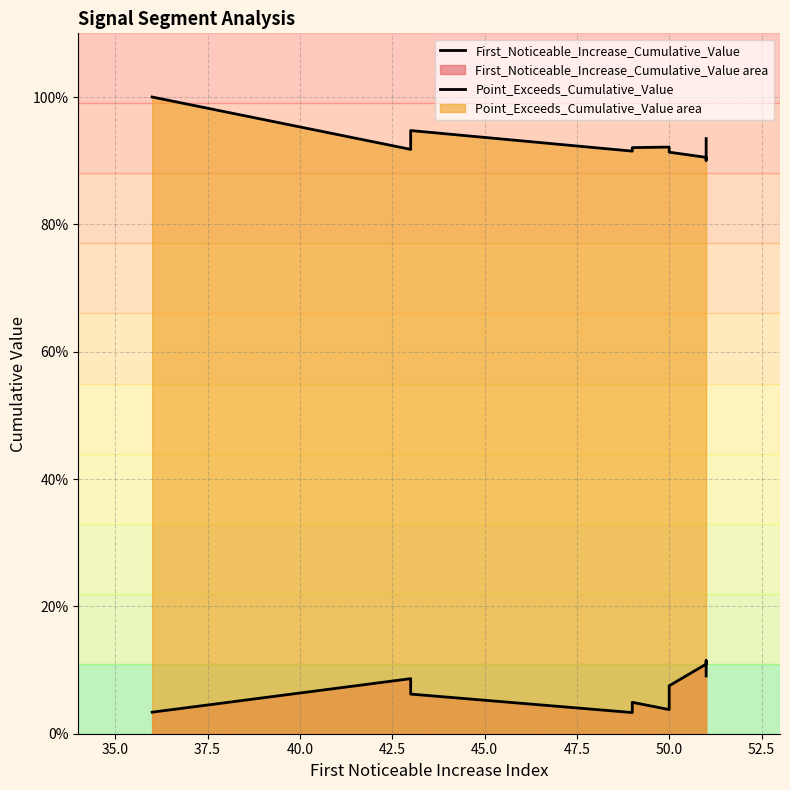

Which has a higher value, 32.5 or 47.5?

47.5